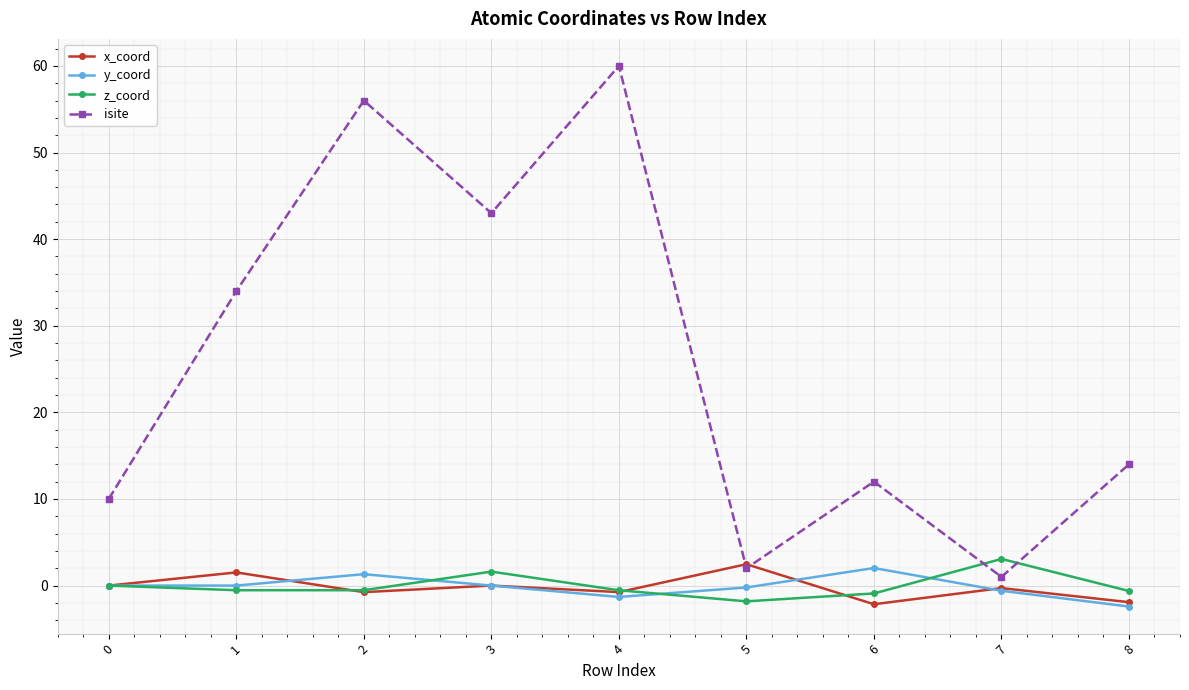

Which series has the largest range (max minus min)?

isite